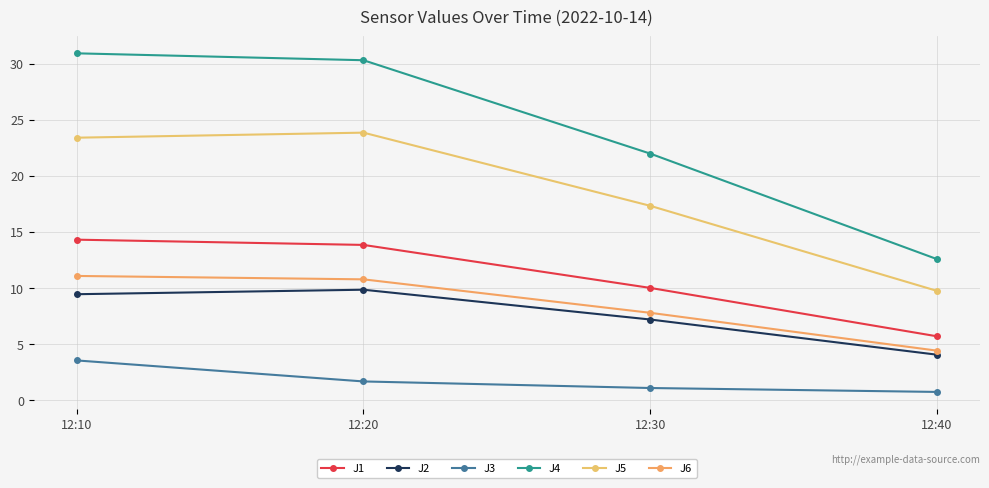

How many categories are shown in the chart?

4